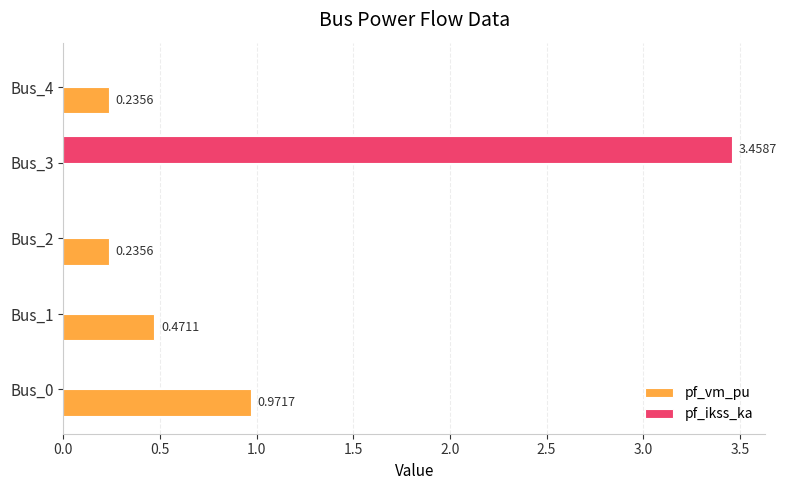

At which category is the sum across all series the highest?

Bus_3